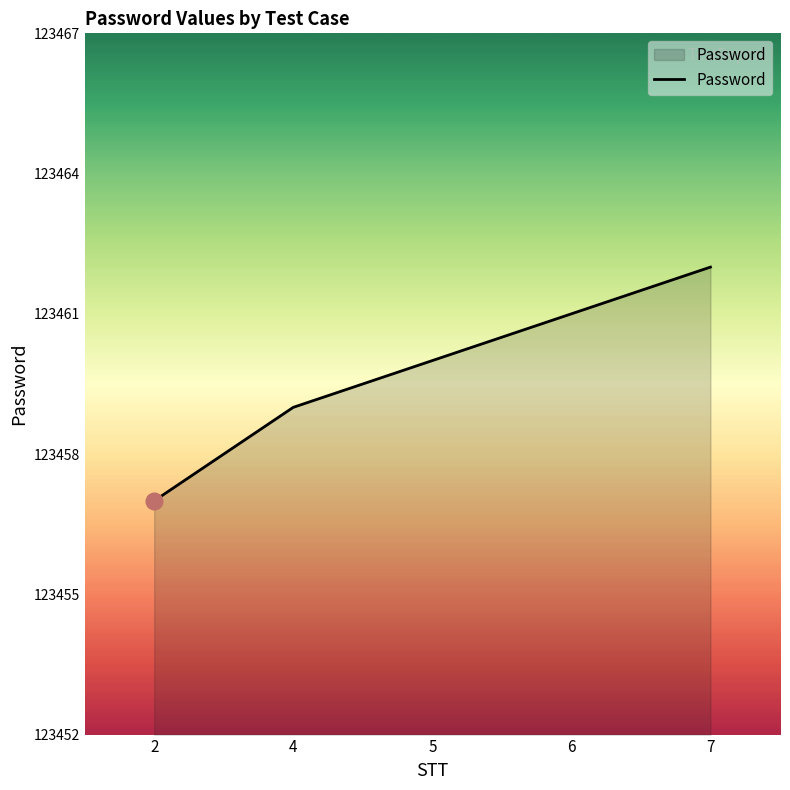

Which has a higher value, 6 or 5?

6